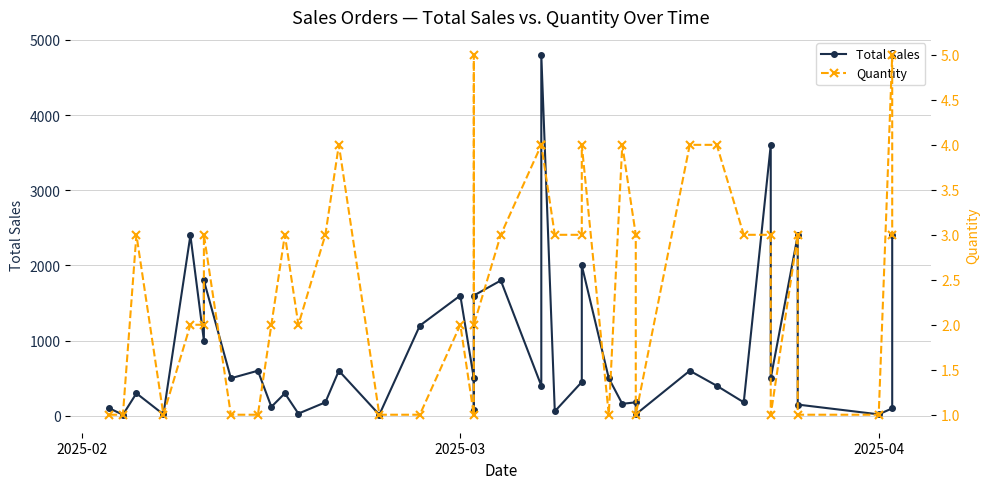

In Quantity, how many points are higher than both neighbors (excluding endpoints)?

10